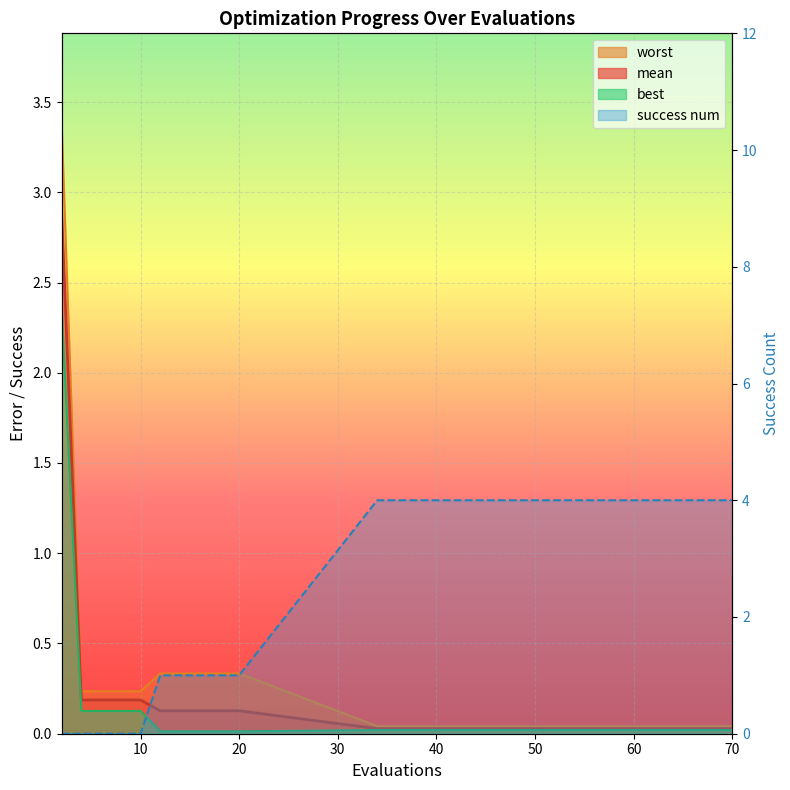

True or false: mean has more than 2 interior local peaks.

False